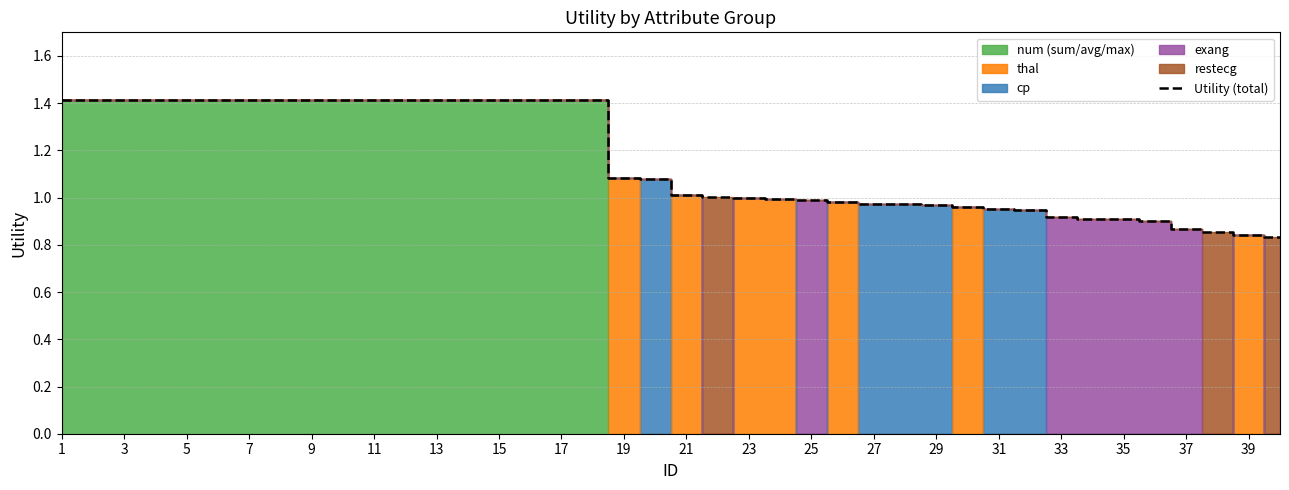

How many lines are shown in the chart?

1